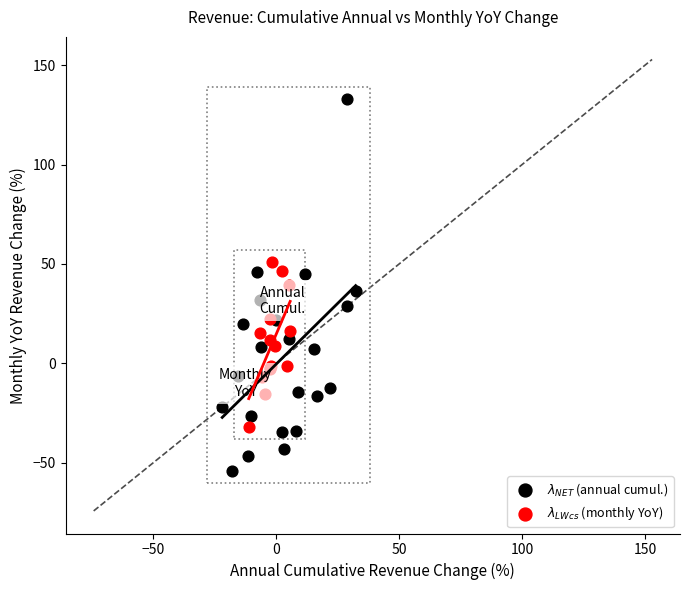

What are all the series names shown in the legend?

$\lambda_{NET}$ (annual cumul.), $\lambda_{LWcs}$ (monthly YoY)